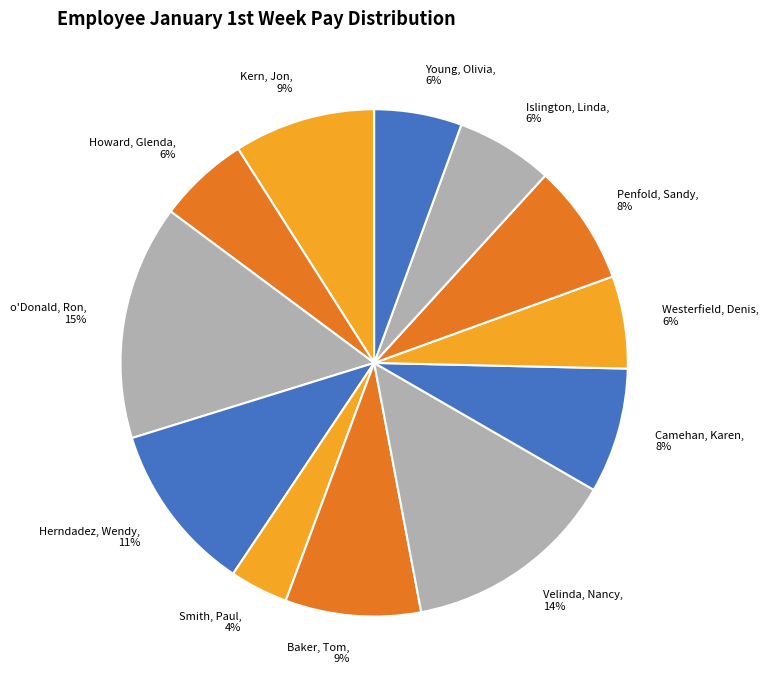

True or false: Young, Olivia accounts for 13% of the total.

False